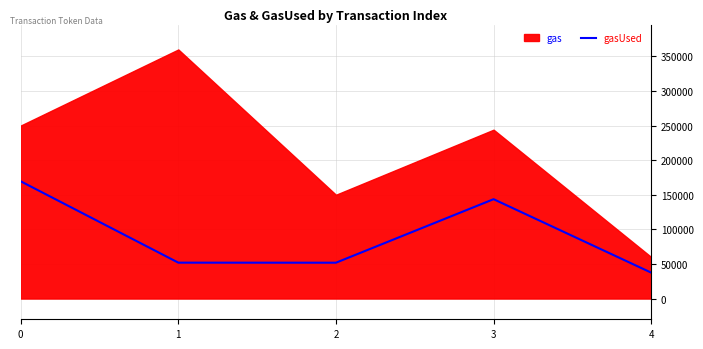

How many data points are above 51848?

2